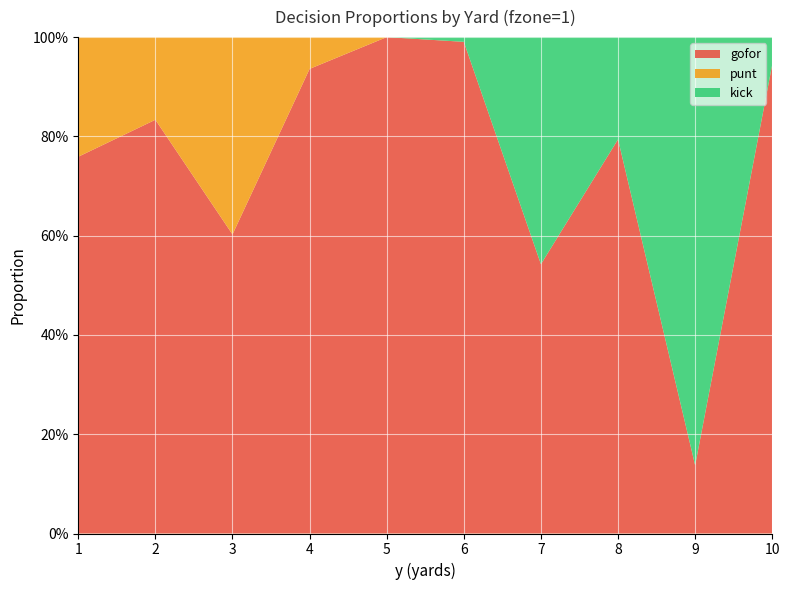

Reading left to right, list all the values displayed in this chart.

gofor: 1=0.8	2=0.8	3=0.6	4=0.9	5=1.0	6=1.0	7=0.5	8=0.8	9=0.1	10=0.9
punt: 1=0.2	2=0.2	3=0.4	4=0.1	5=0.0	6=0.0	7=0.0	8=0.0	9=0.0	10=0.0
kick: 1=0.0	2=0.0	3=0.0	4=0.0	5=0.0	6=0.0	7=0.5	8=0.2	9=0.9	10=0.1